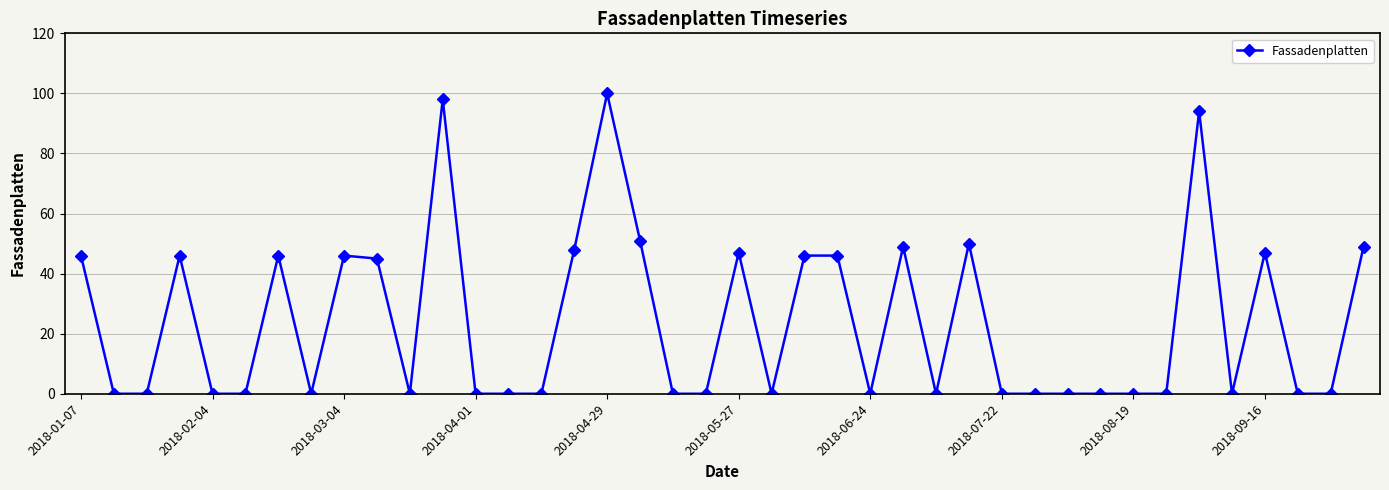

What is the difference between the maximum and minimum values?

100